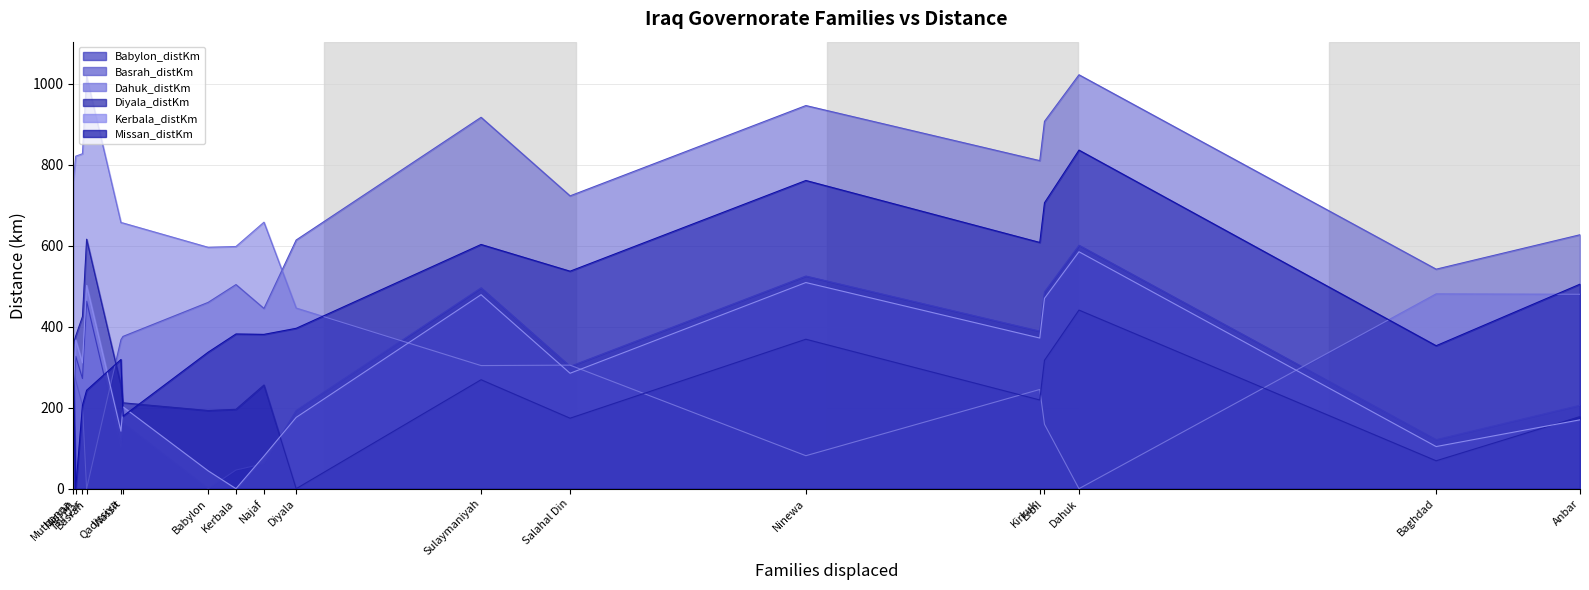

What is the difference between the maximum and minimum values in the Missan_distKm series?

836.0